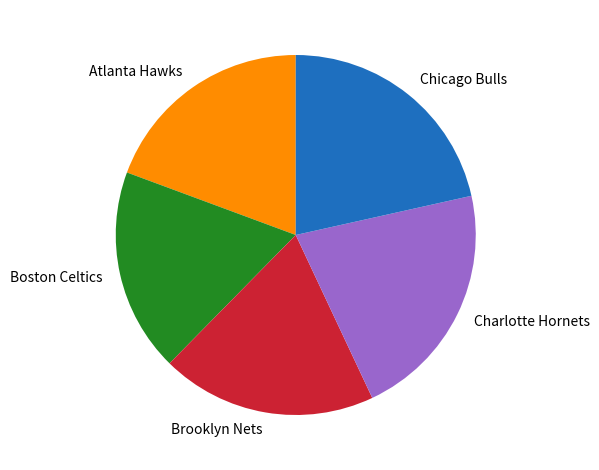

Does any single category account for the majority?

No